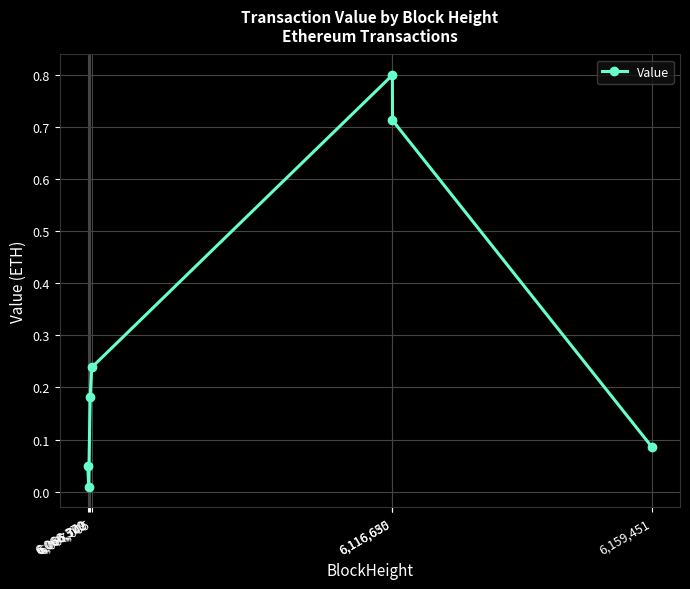

What is the label of the 5th point from the left?

6,116,635